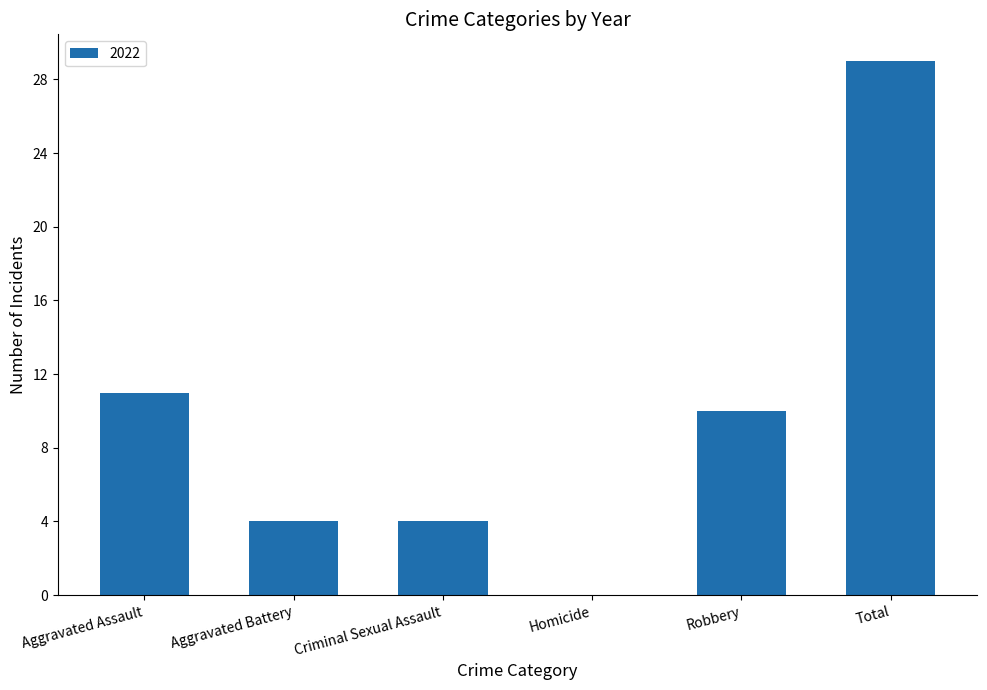

What is the change in value from Criminal Sexual Assault to Total?

+25